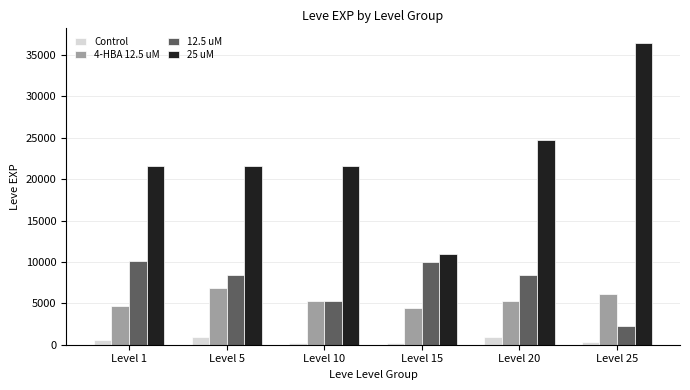

The value of 4-HBA 12.5 uM at Level 5 is 6840. True or false?

True